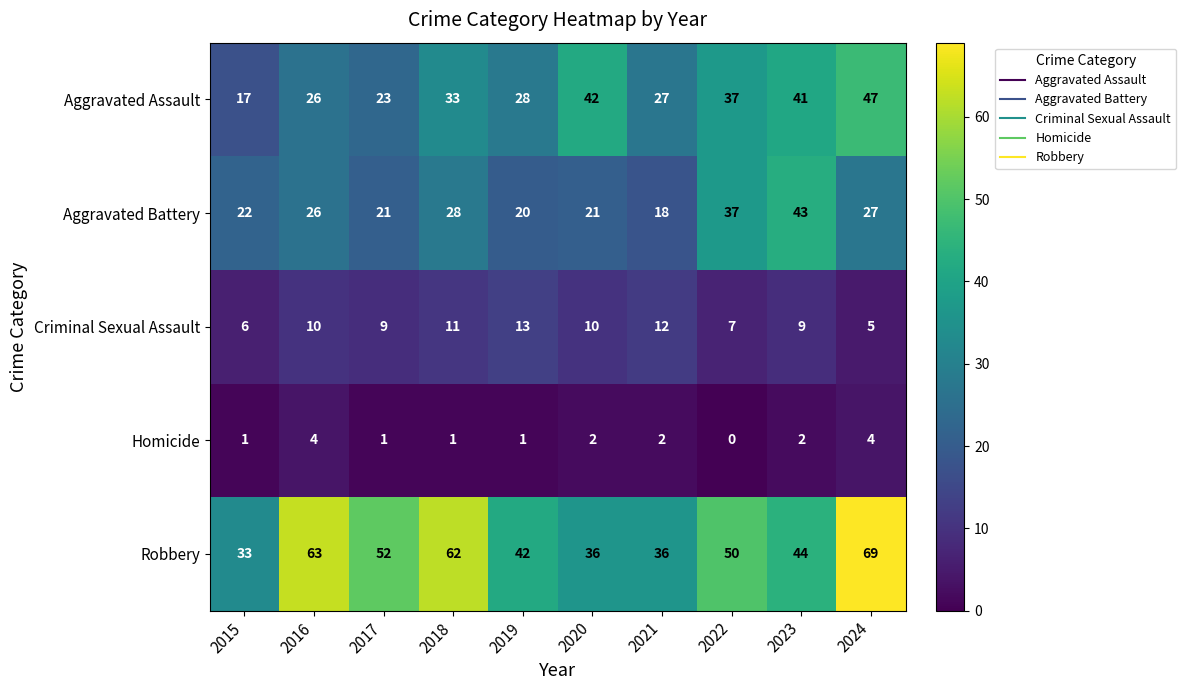

Which series changed the most between 2018 and 2023?

Robbery